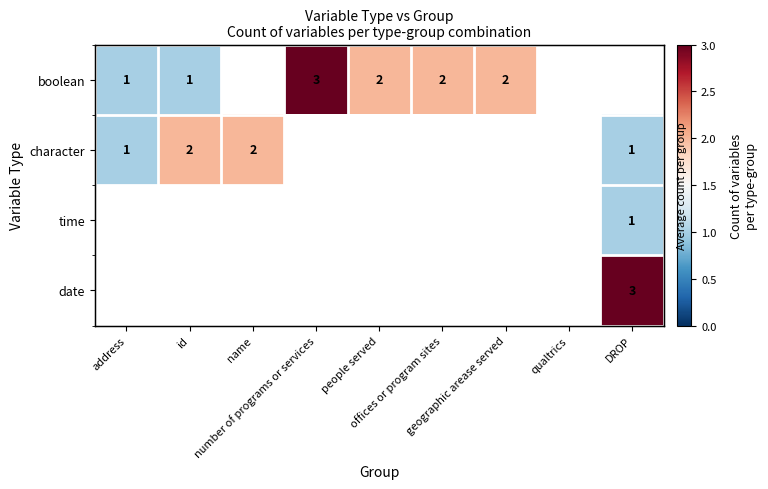

How many distinct data groups are displayed?

4